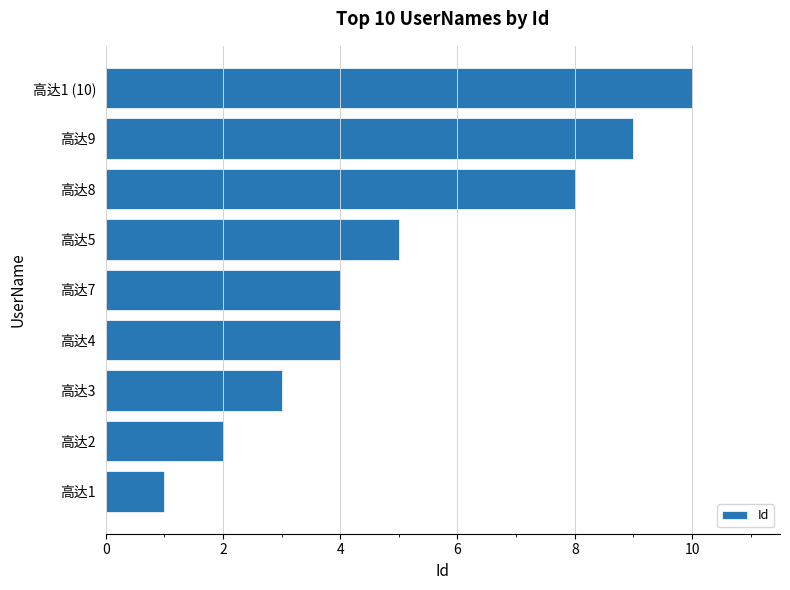

How many data points does each series have?

9